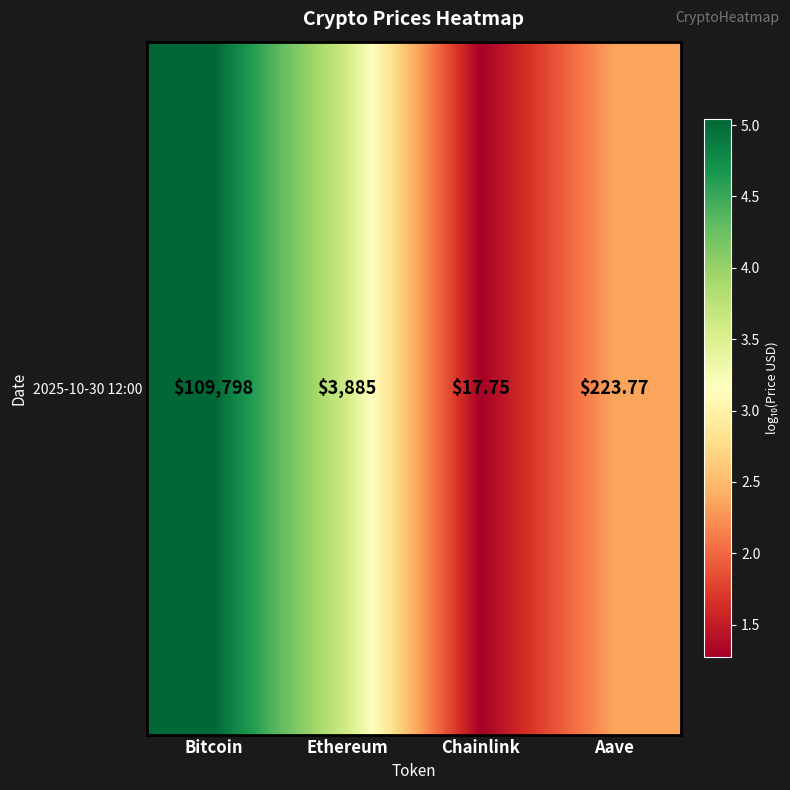

What is the smallest value displayed?

1.3